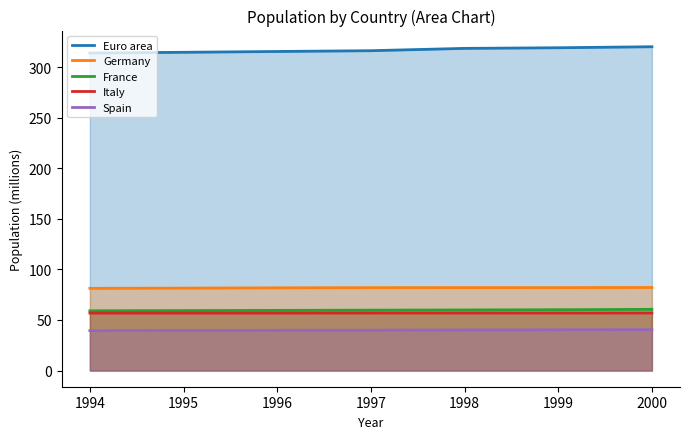

At which label is Germany closest to 81?

1994